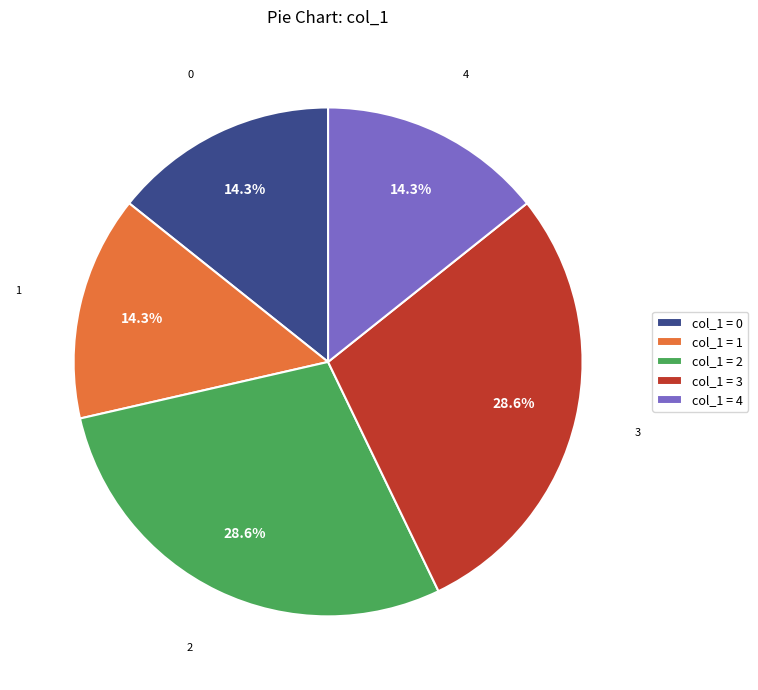

How many slices are in this pie chart?

5